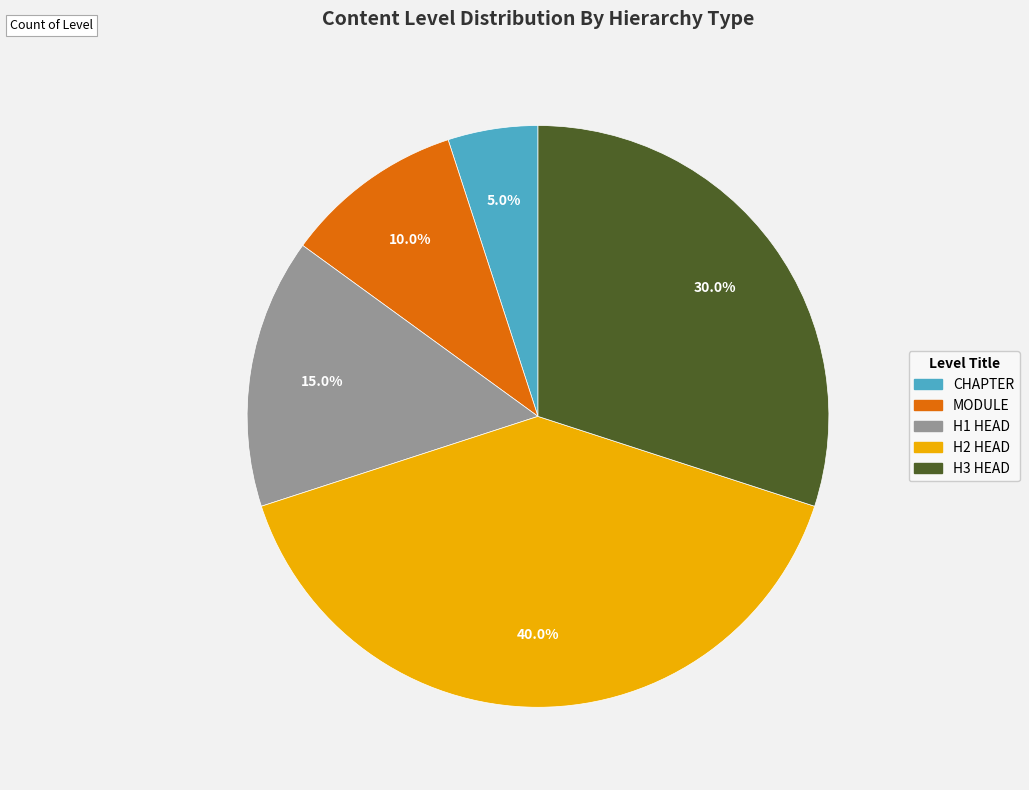

Rank the categories by value from lowest to highest.

CHAPTER, MODULE, H1 HEAD, H3 HEAD, H2 HEAD